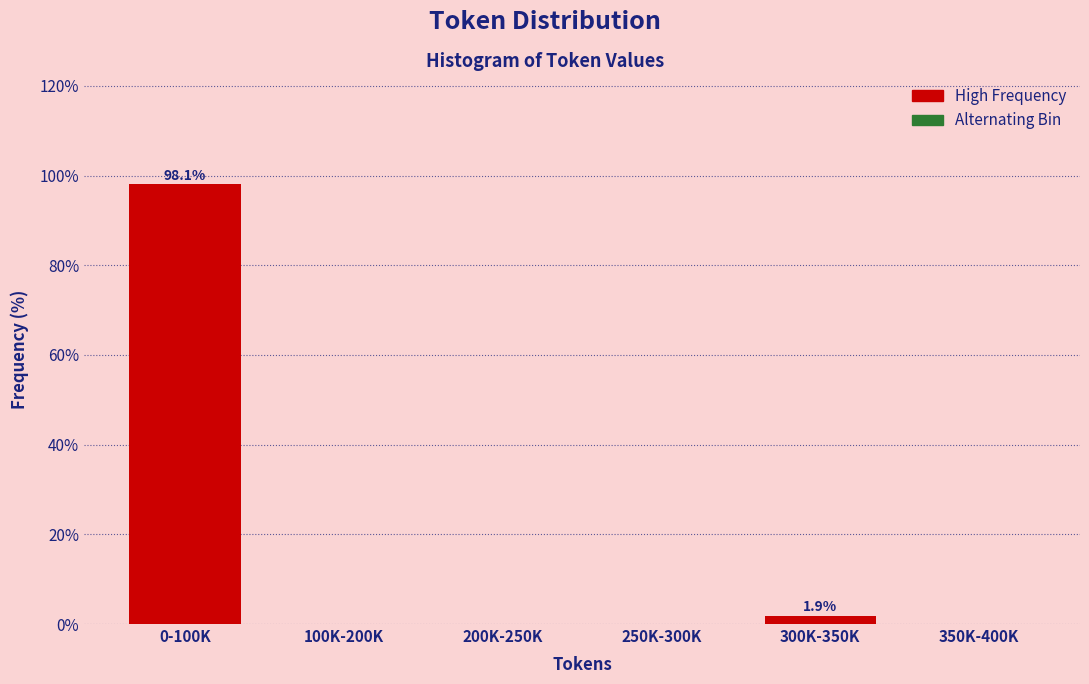

Reading right to left, what are all the values shown in this chart?

350K-400K=0.0	300K-350K=1.9	250K-300K=0.0	200K-250K=0.0	100K-200K=0.0	0-100K=98.1